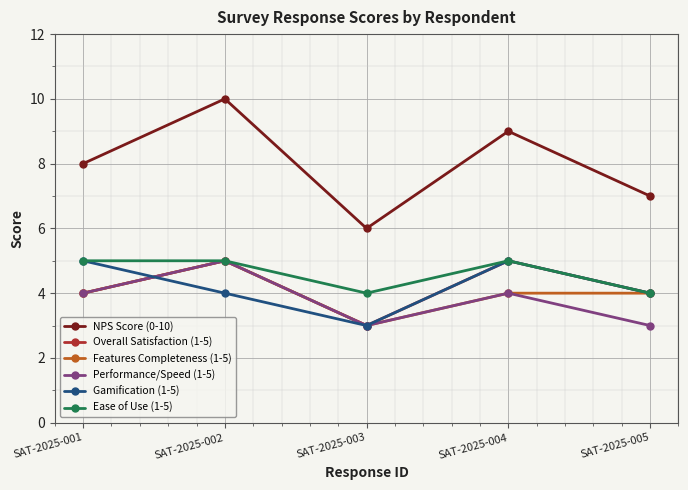

What is the sum of all Gamification (1-5) values?

21